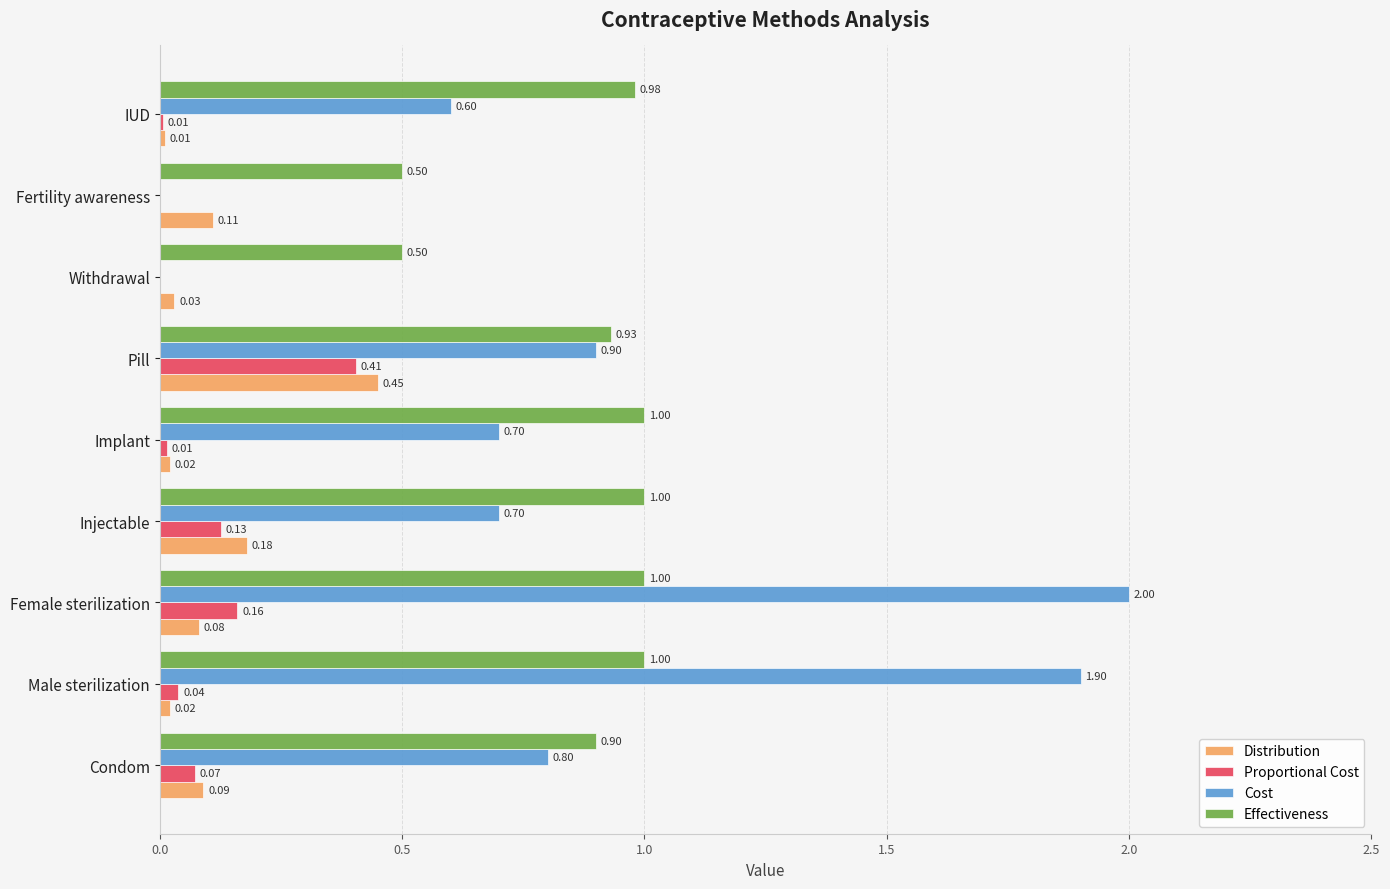

What is the sum of the Effectiveness values at Withdrawal and Injectable?

1.5